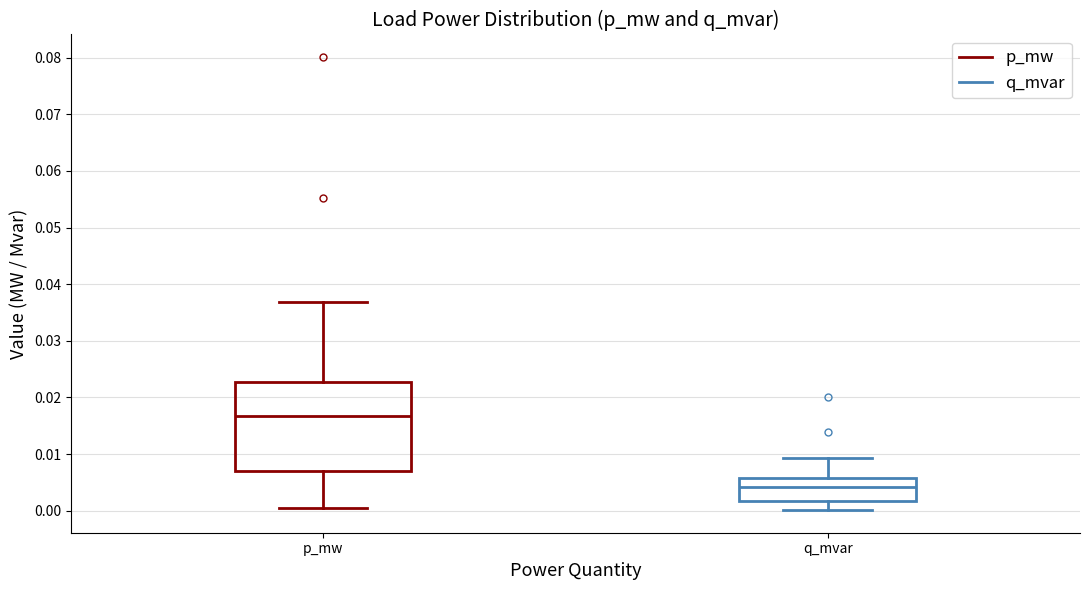

Which box has the lowest median line?

q_mvar